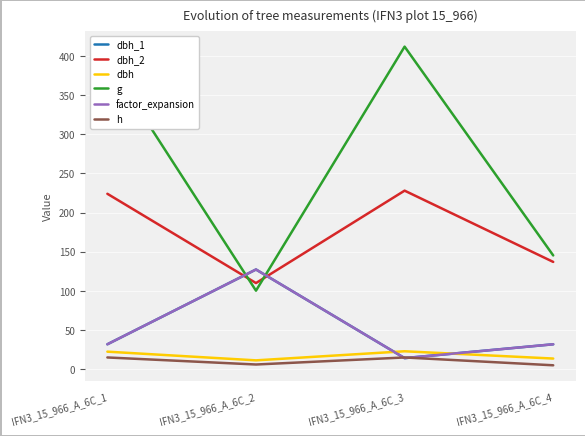

Is it true that dbh equals 32.0 at IFN3_15_966_A_6C_1?

False